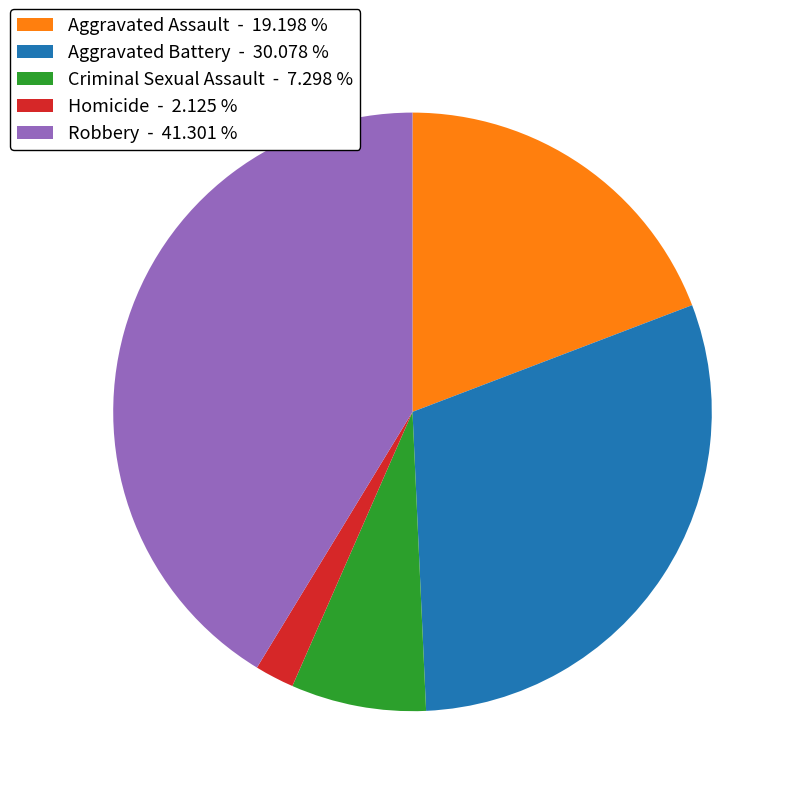

Is the sum of Criminal Sexual Assault - 7.298 % and Aggravated Battery - 30.078 % greater than half?

No